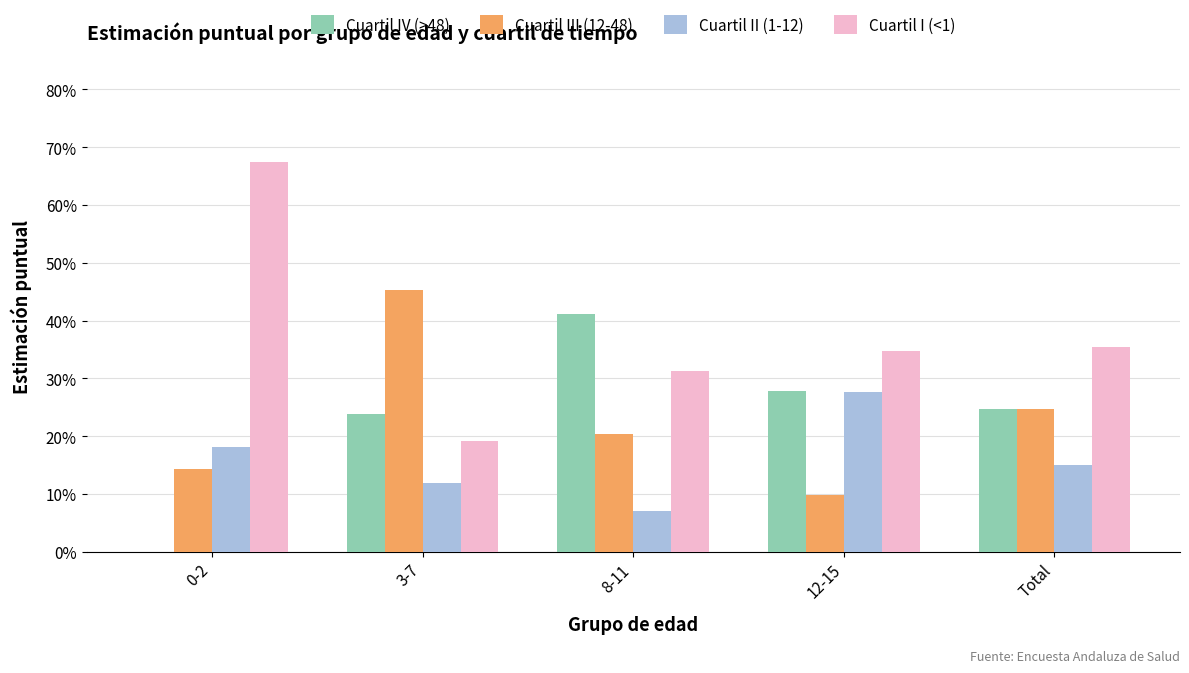

Does the chart contain stacked bars?

No